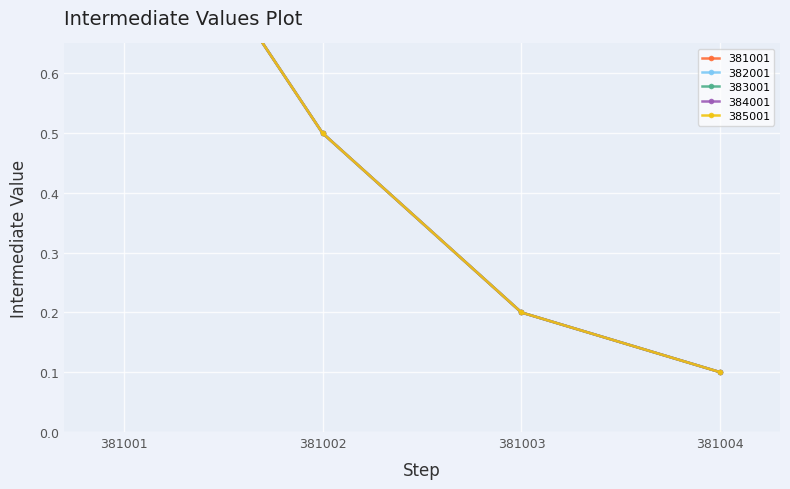

How many lines are shown in the chart?

5